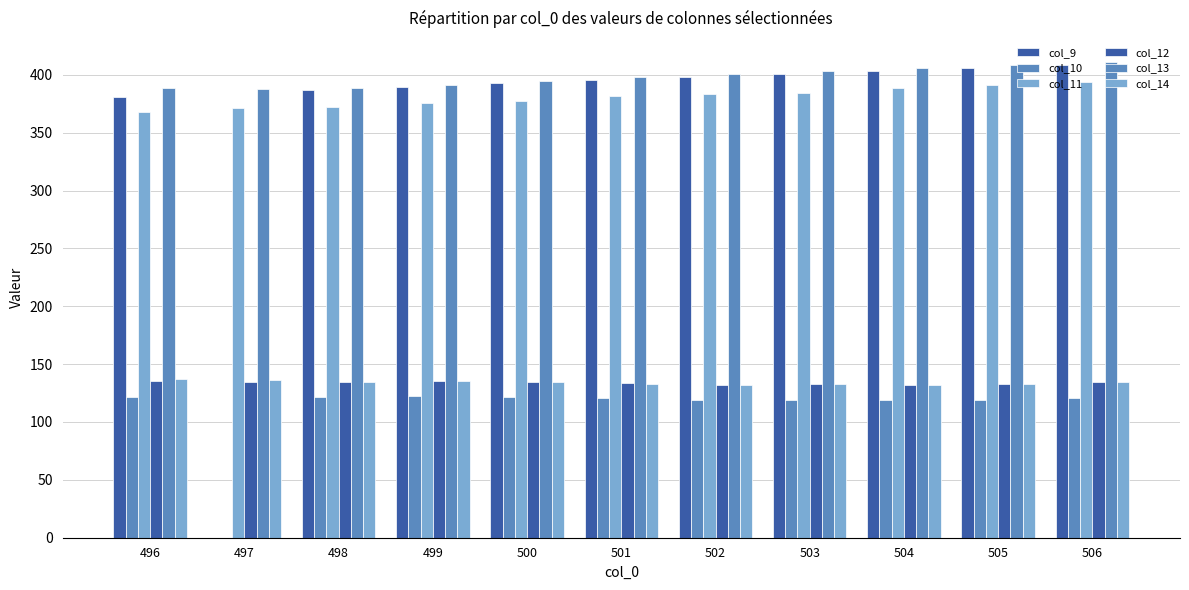

True or false: col_14 has a value of 132.1 at 504.

True